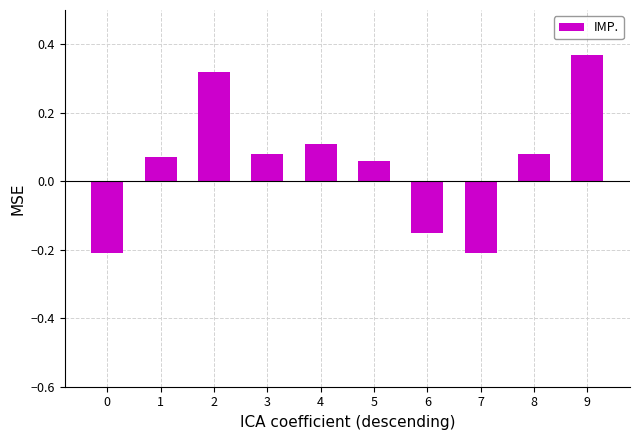

What is the difference between the second highest and second lowest values?

0.5